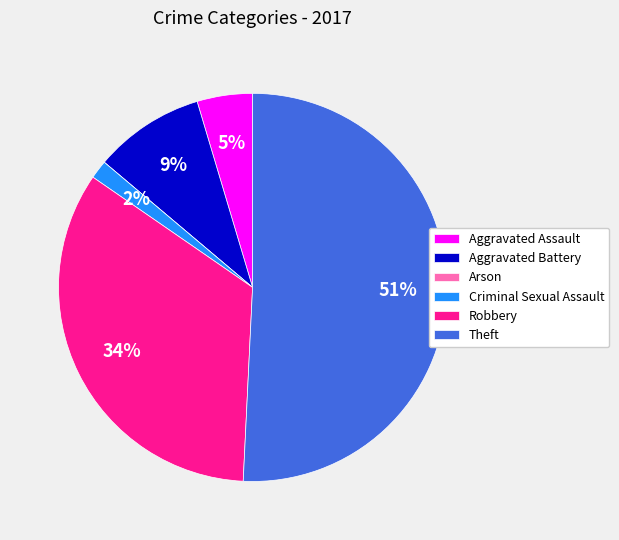

To the nearest percent, what is the average slice percentage?

17%